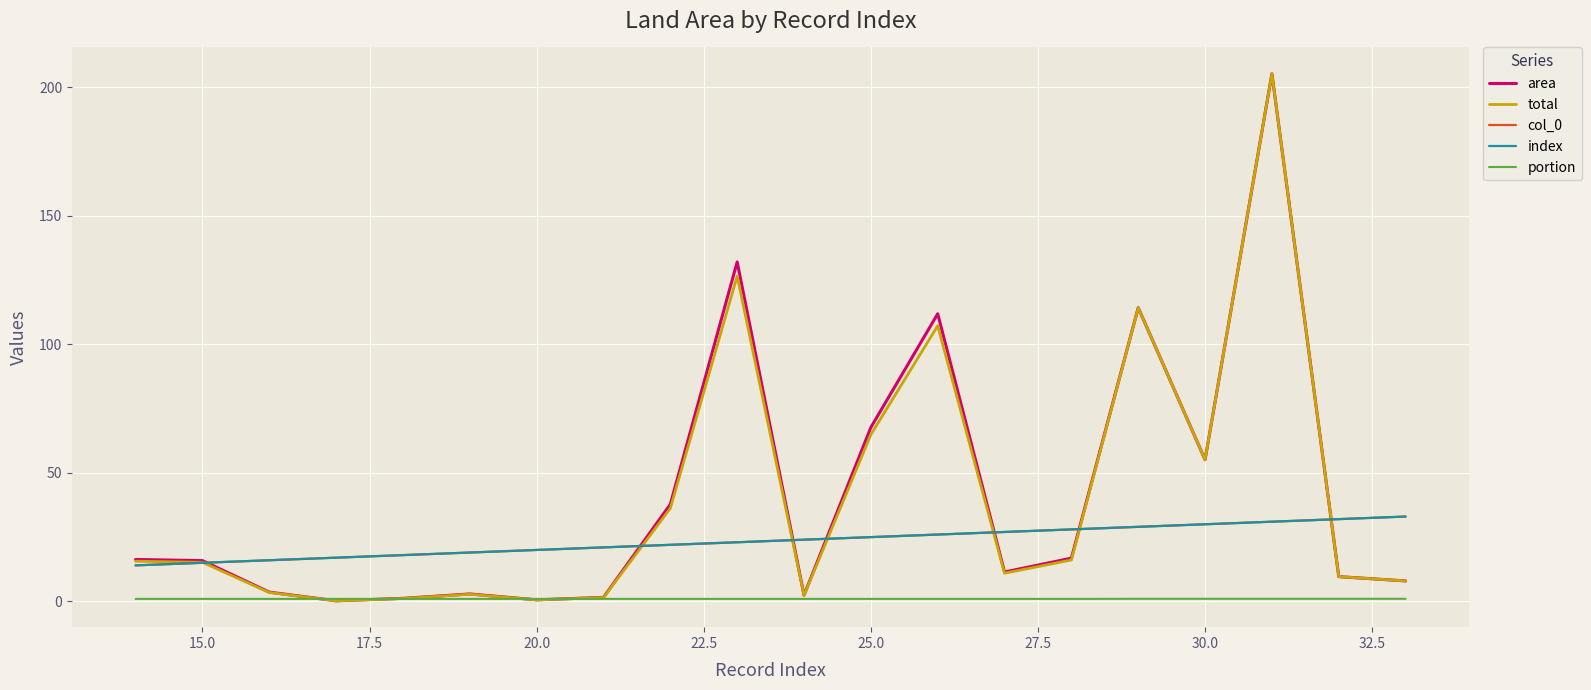

Does the chart display data point markers on the line(s)?

No